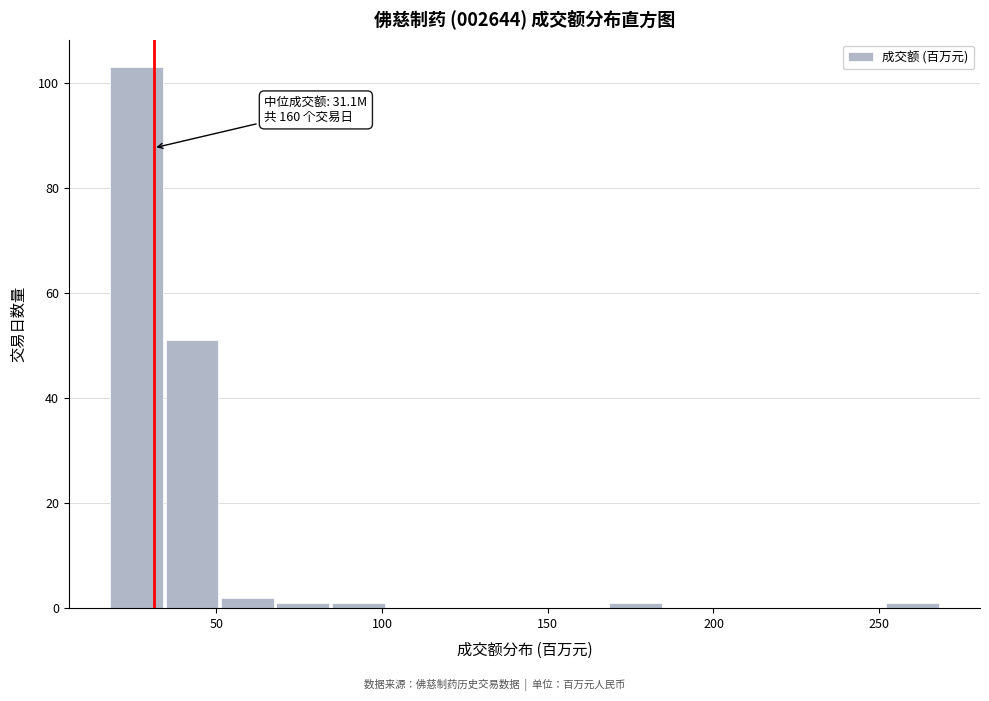

Around what value on the x-axis is the tallest bar? Give the approximate position of its centre, as read against the axis.

25